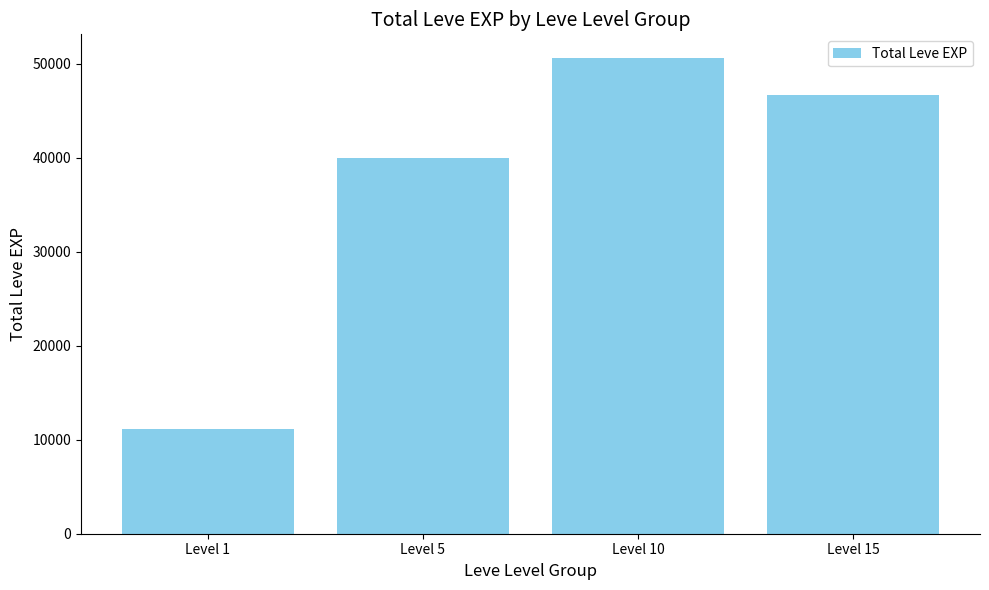

Which label corresponds to the smallest value in the chart?

Level 1